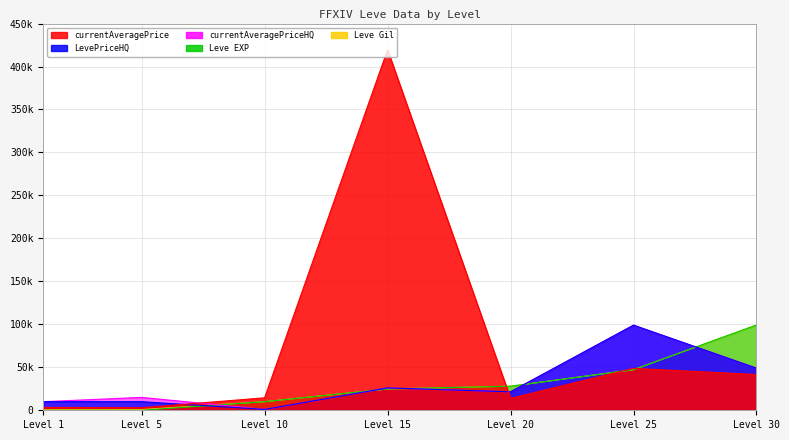

Read the currentAveragePrice value at Level 1, to the nearest 50.

3300